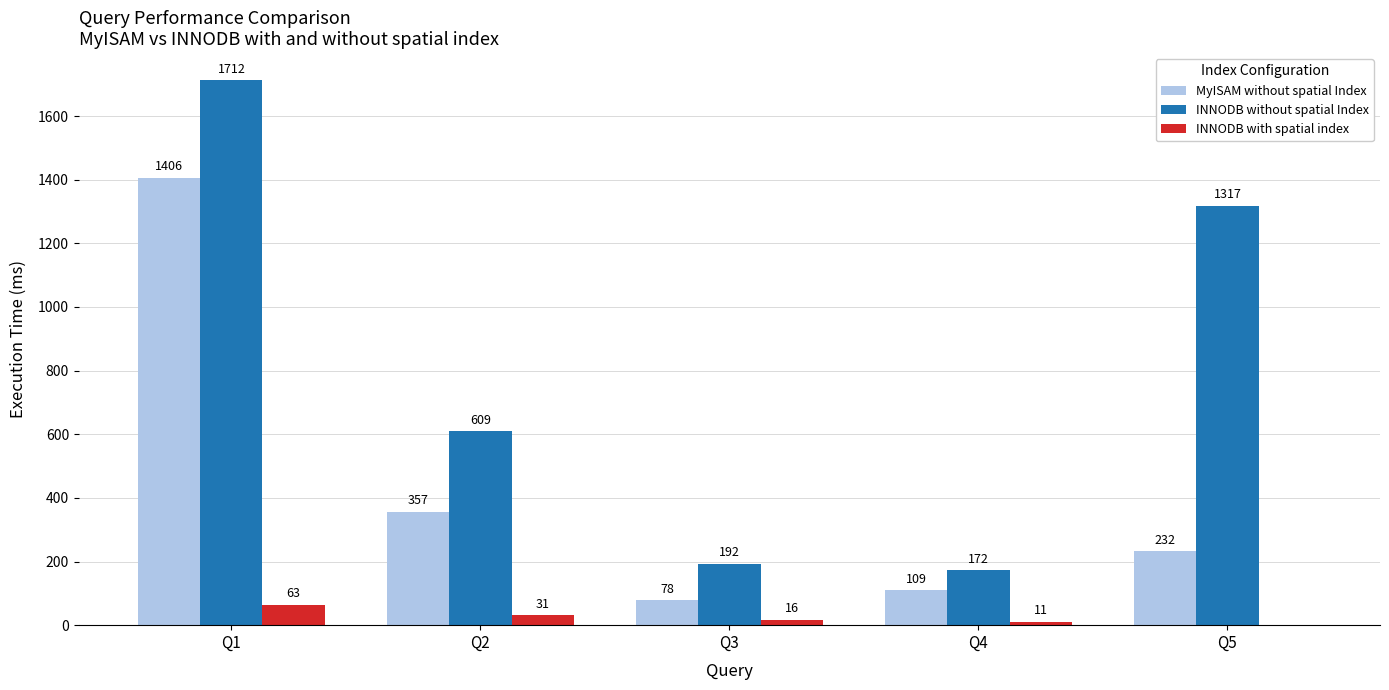

Which category has the highest value across all series?

Q1